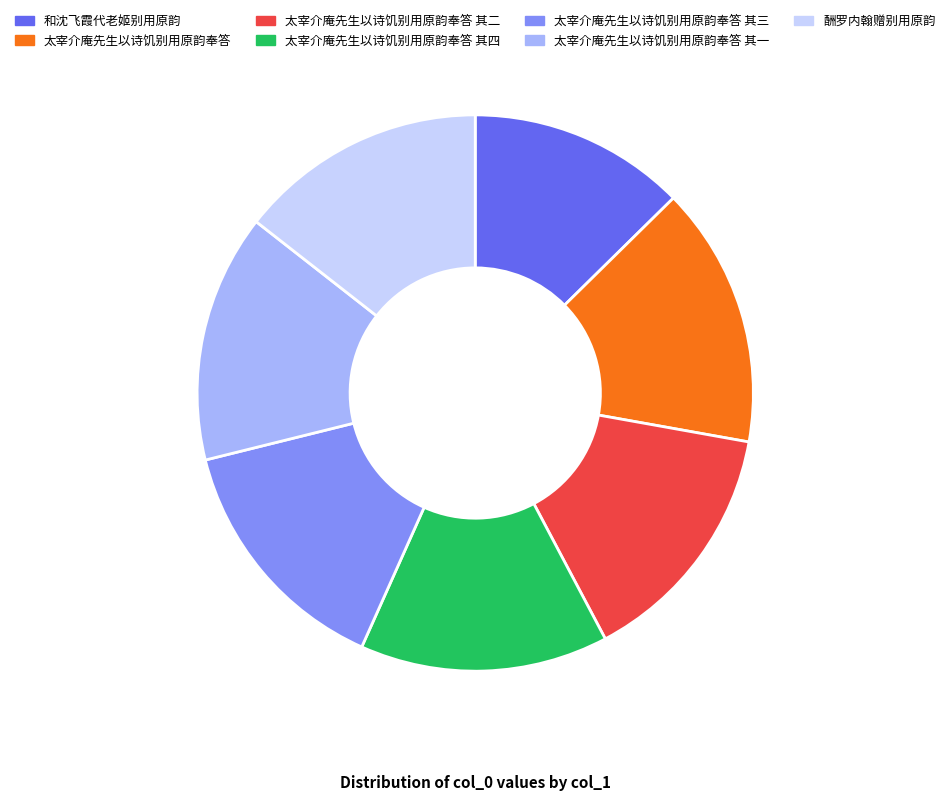

Between 和沈飞霞代老姬别用原韵 and 太宰介庵先生以诗饥别用原韵奉答 其四, which is larger?

太宰介庵先生以诗饥别用原韵奉答 其四